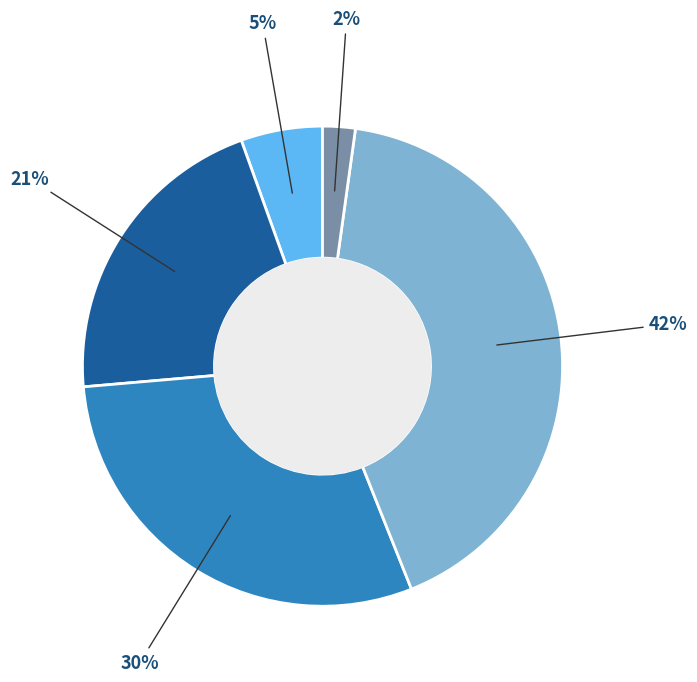

To the nearest percent, what is the difference between the largest and smallest slice percentages?

40%